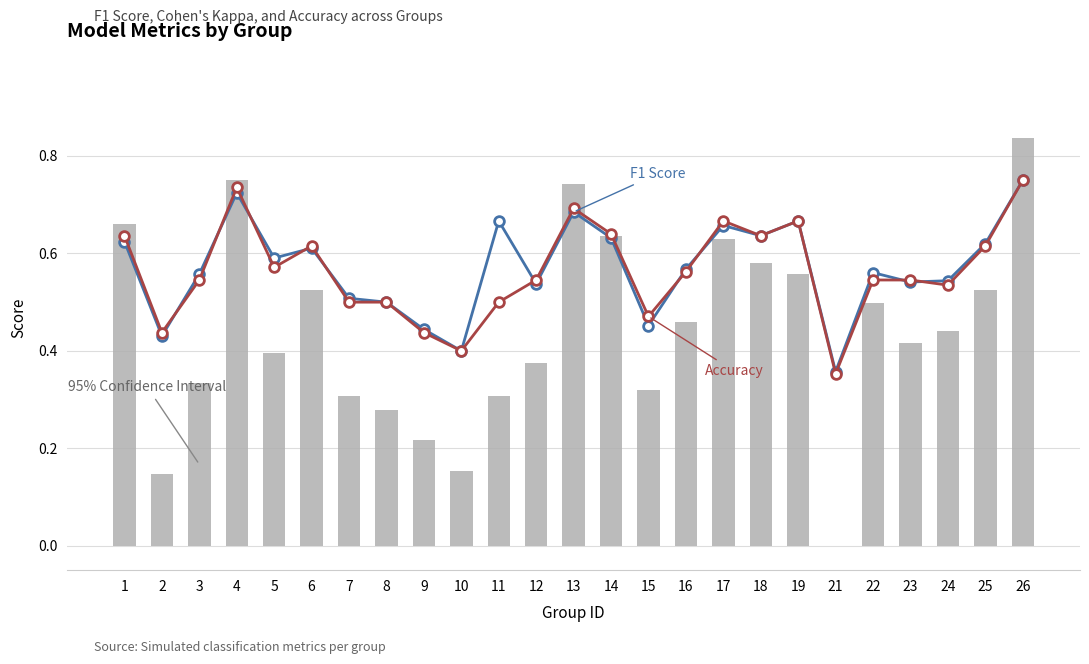

What is the difference between the maximum and minimum values in the Kappa (shifted) series?

0.8